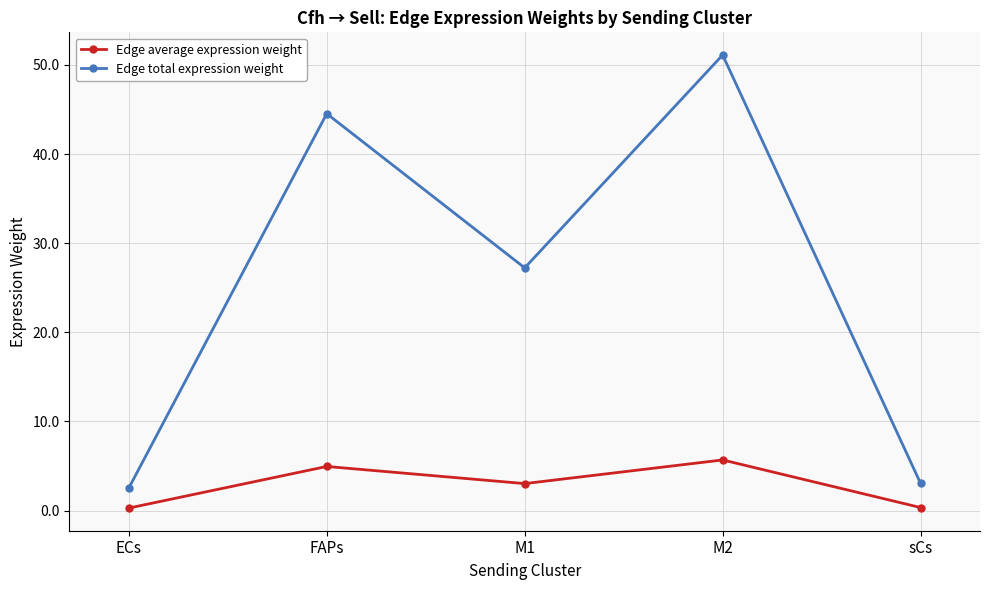

The value of Edge total expression weight at M2 is 20.8. True or false?

False